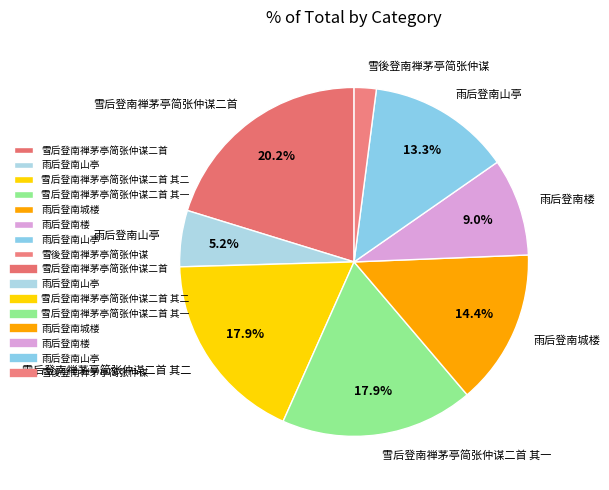

How many segments does this pie chart have?

8